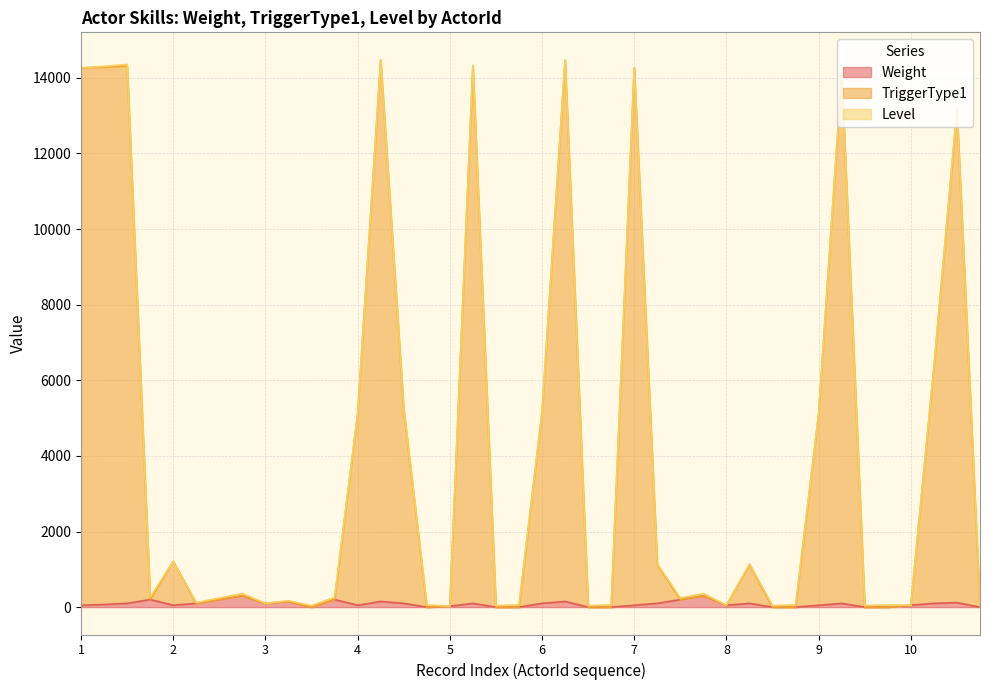

True or false: Weight and TriggerType1 intersect in this chart.

False